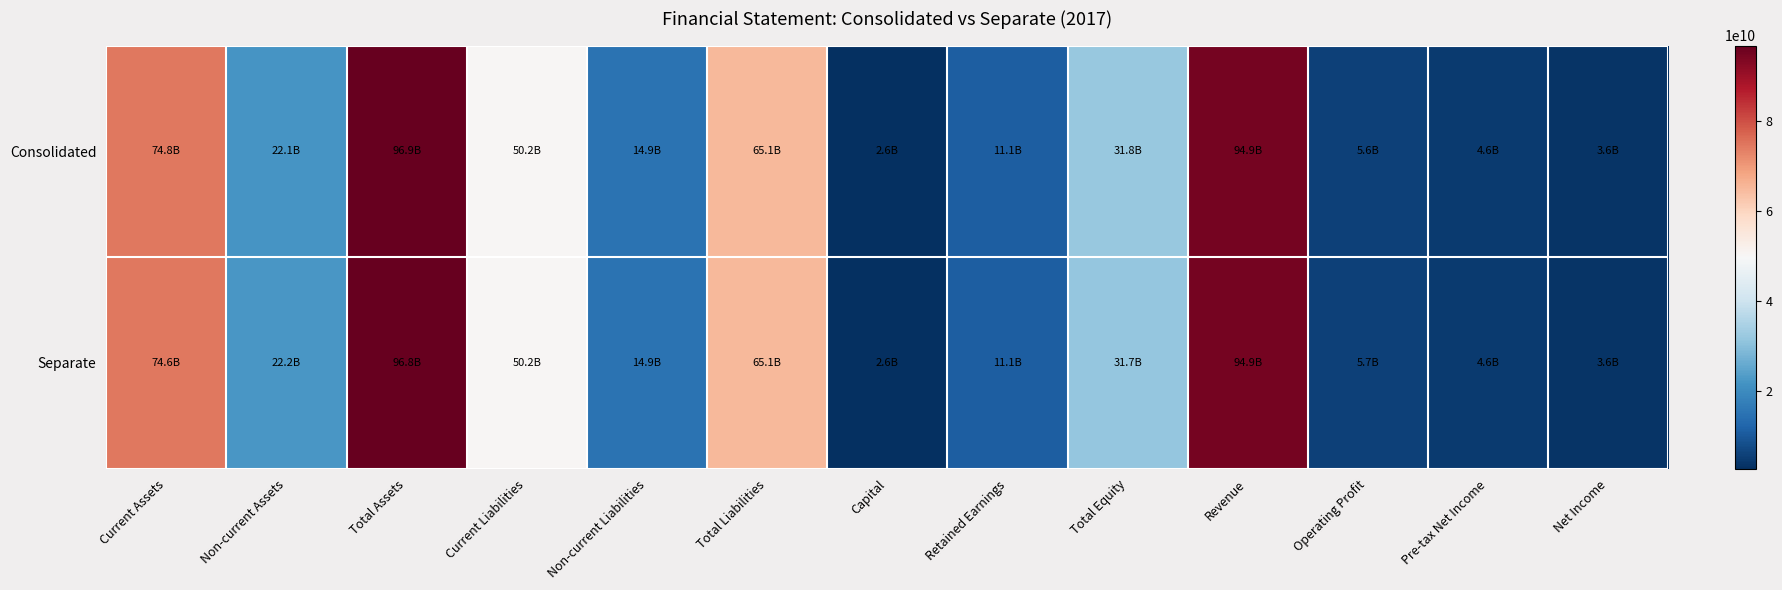

What is the difference between the highest and lowest values at Operating Profit?

27444971